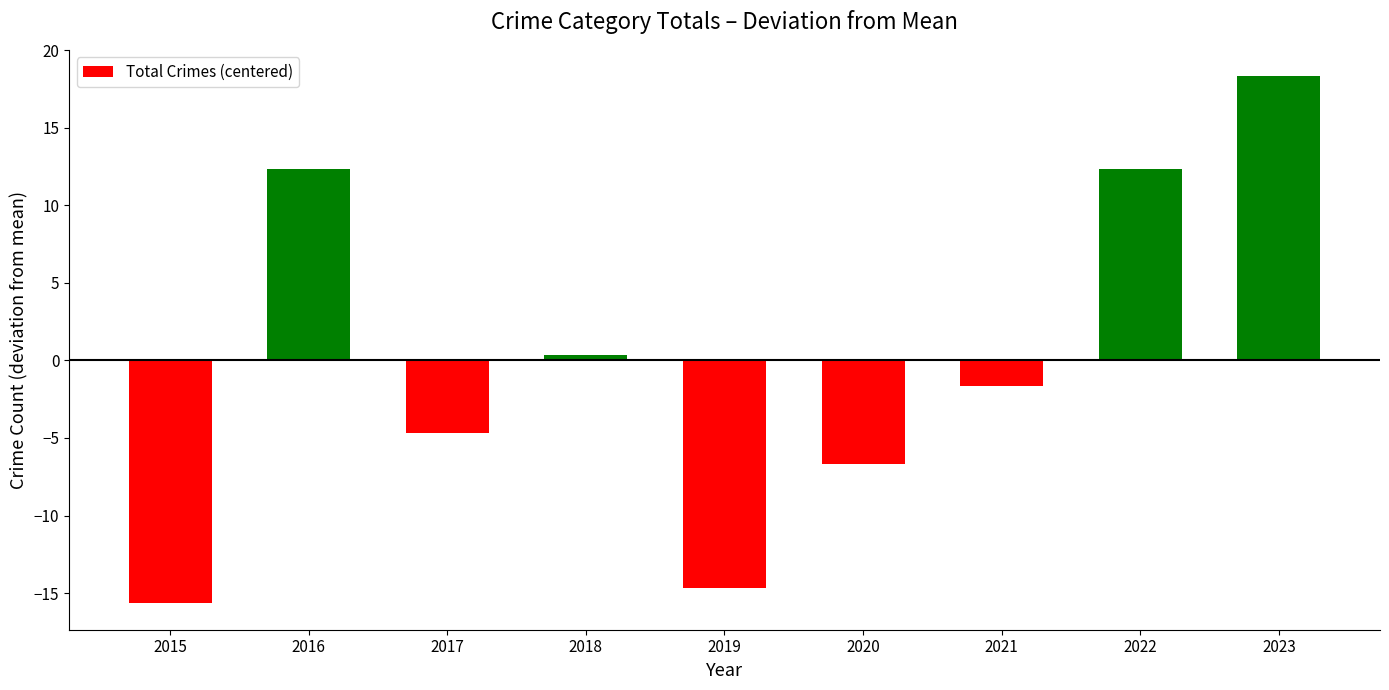

What is the smallest value displayed?

-15.7